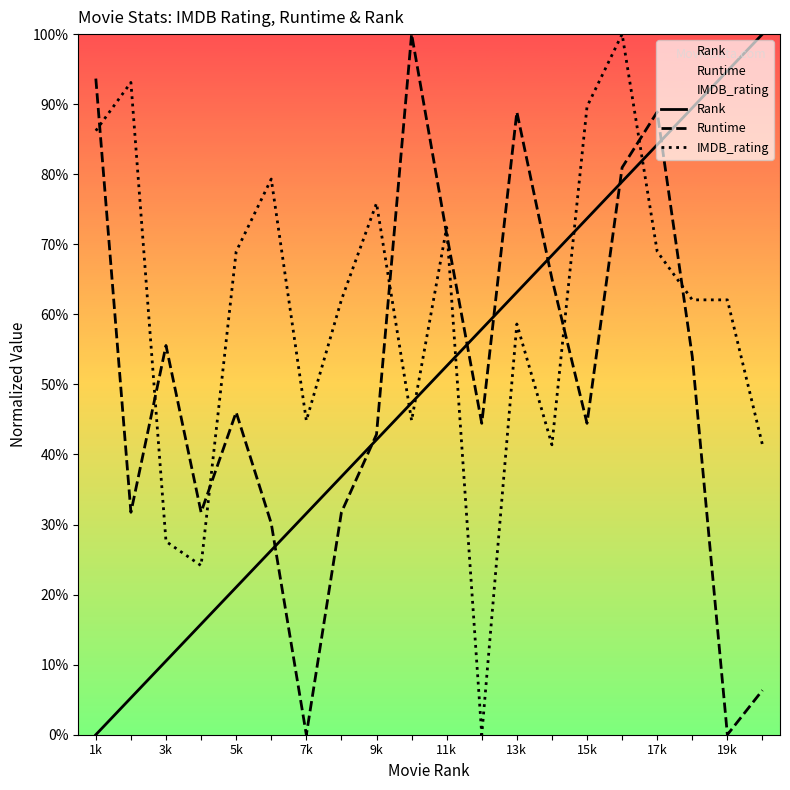

What is the total value across all series at 7k?

76.4